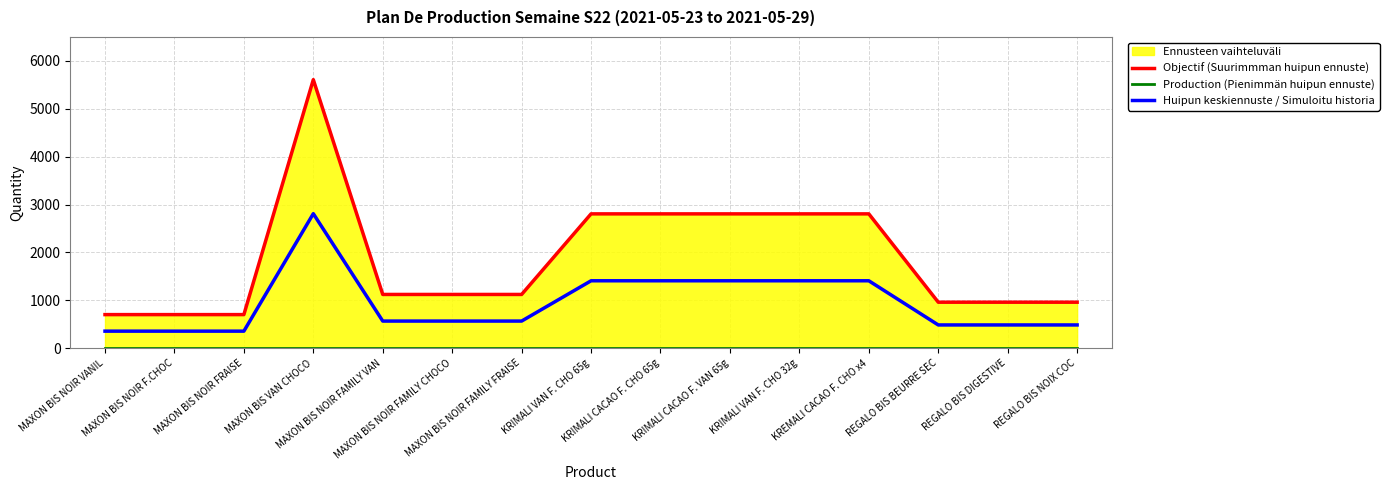

Is the value of Huipun keskiennuste / Simuloitu historia at MAXON BIS NOIR FAMILY FRAISE greater than the value of Production (Pienimmän huipun ennuste) at MAXON BIS VAN CHOCO?

Yes